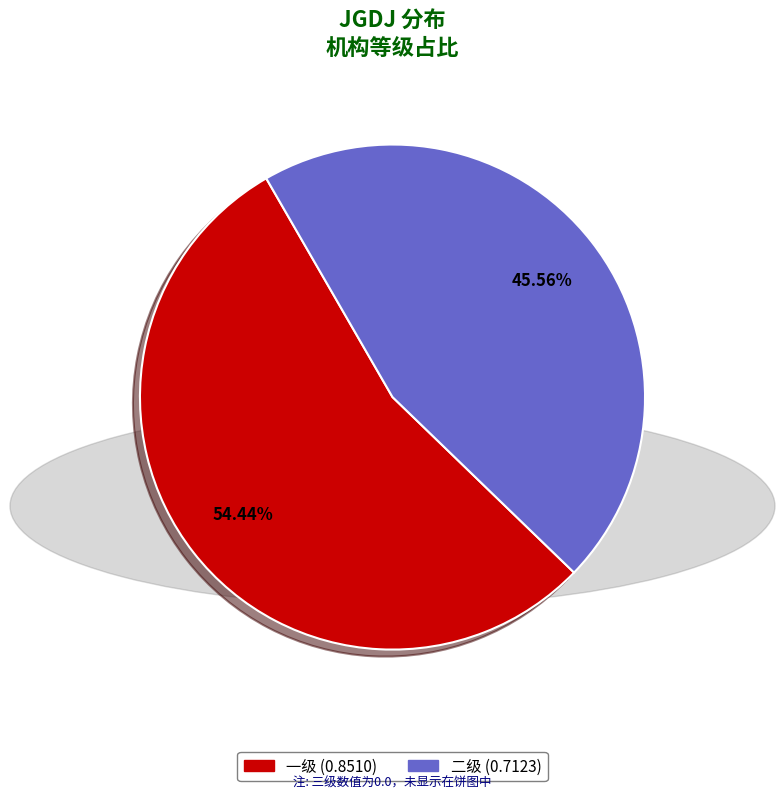

Is there any slice that represents more than half of the pie?

Yes